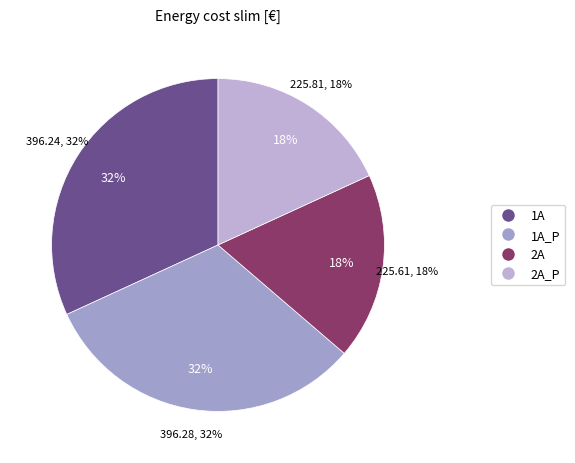

Does any single category account for the majority?

No